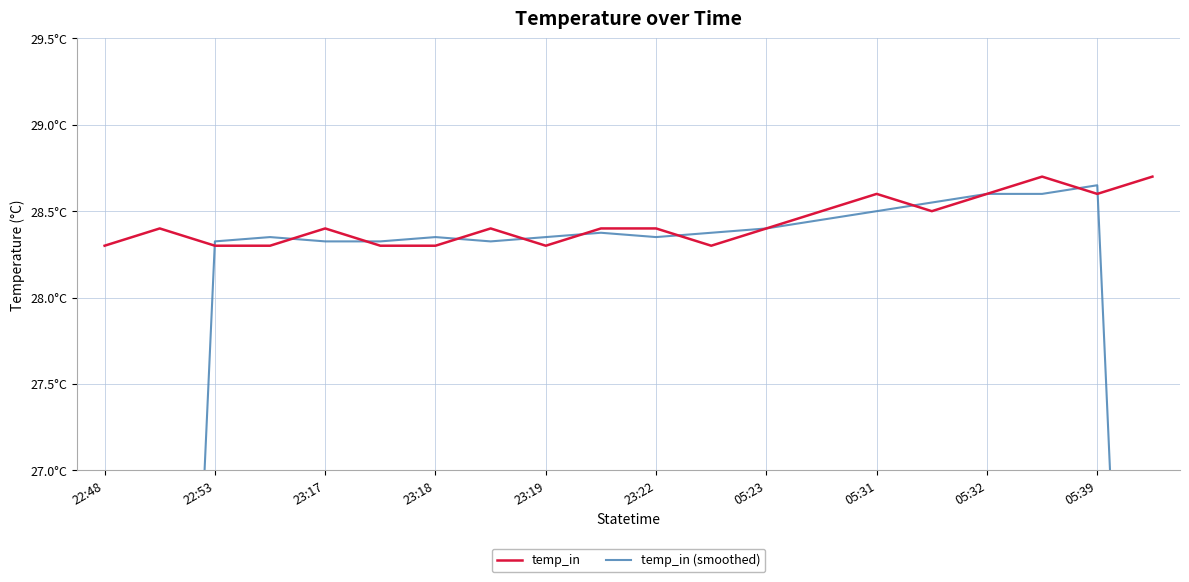

Does the chart have visible grid lines?

Yes